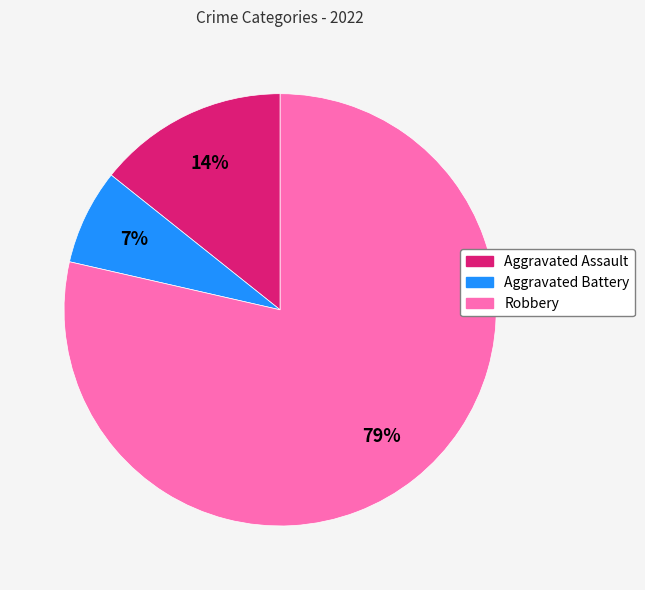

Is it true that Aggravated Battery is 7% of the pie?

True